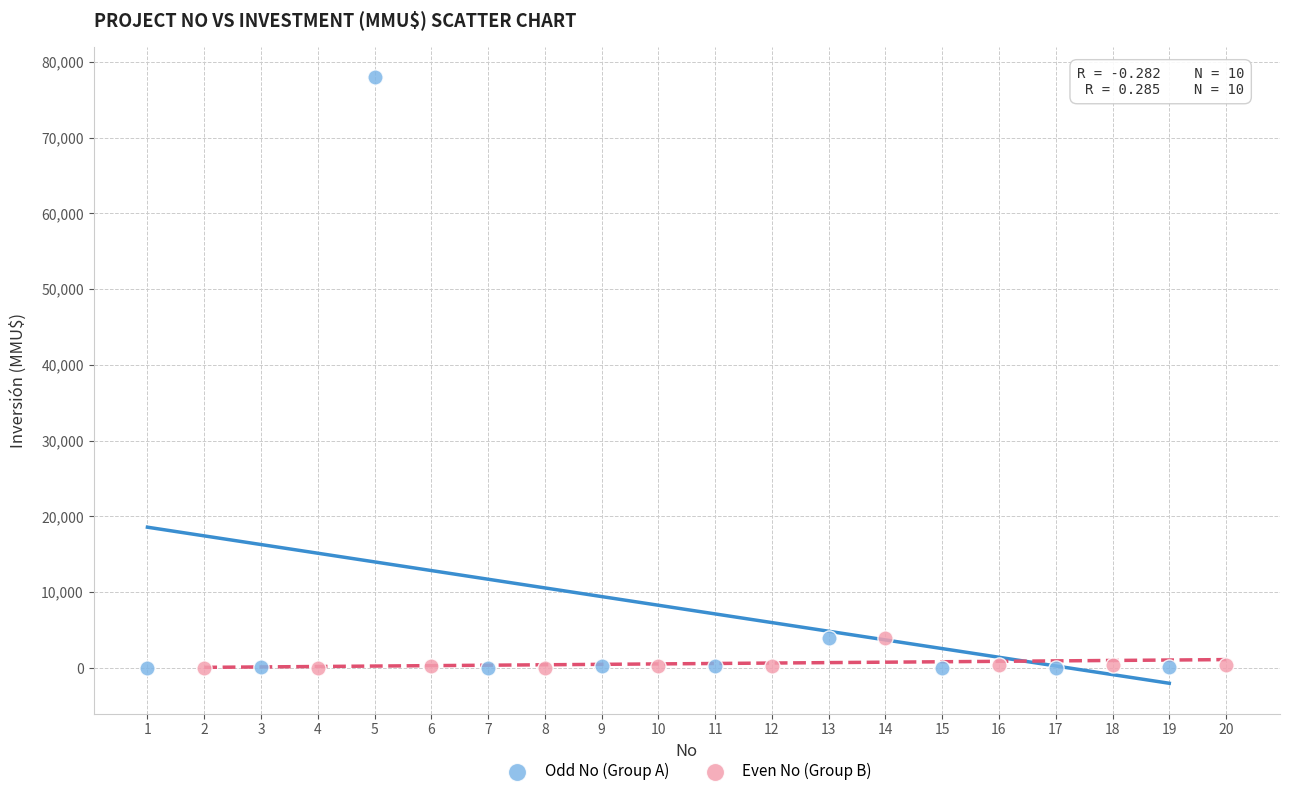

Which series has the widest spread of Y values?

Odd No (Group A)